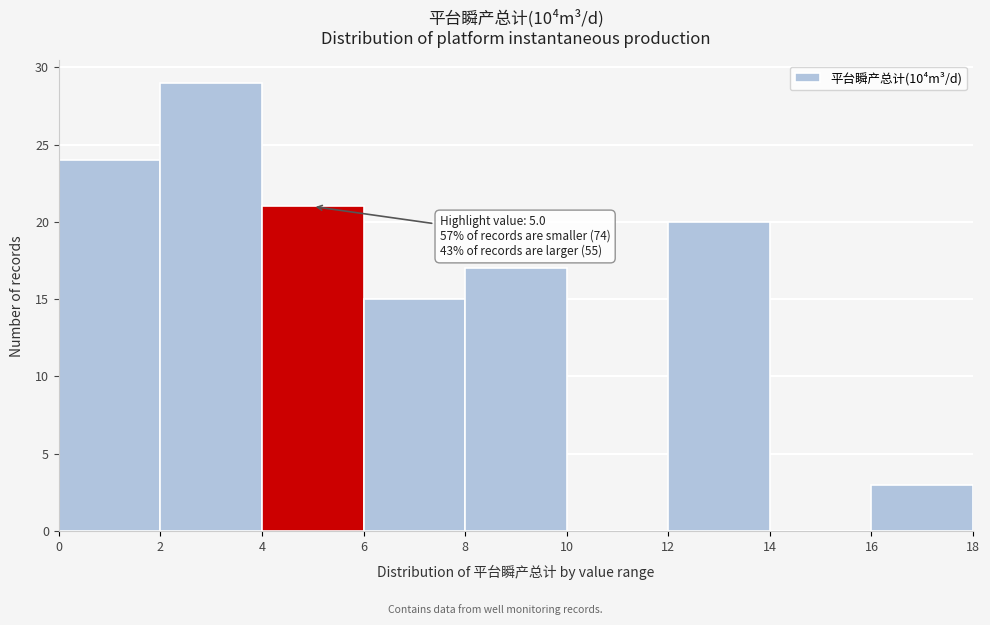

Over which range of the x-axis is the bar tallest?

2 to 4